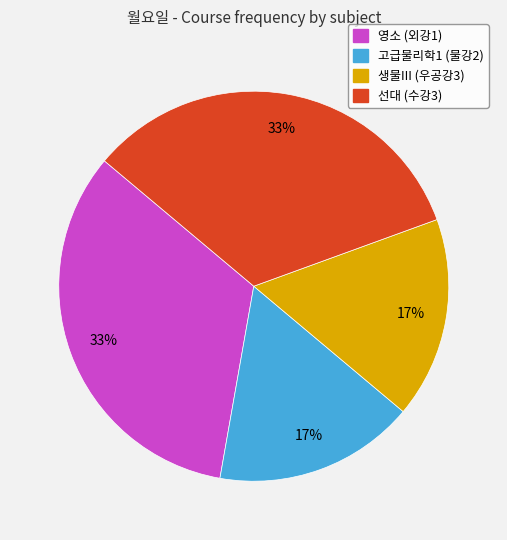

Is there a majority slice in this chart?

No